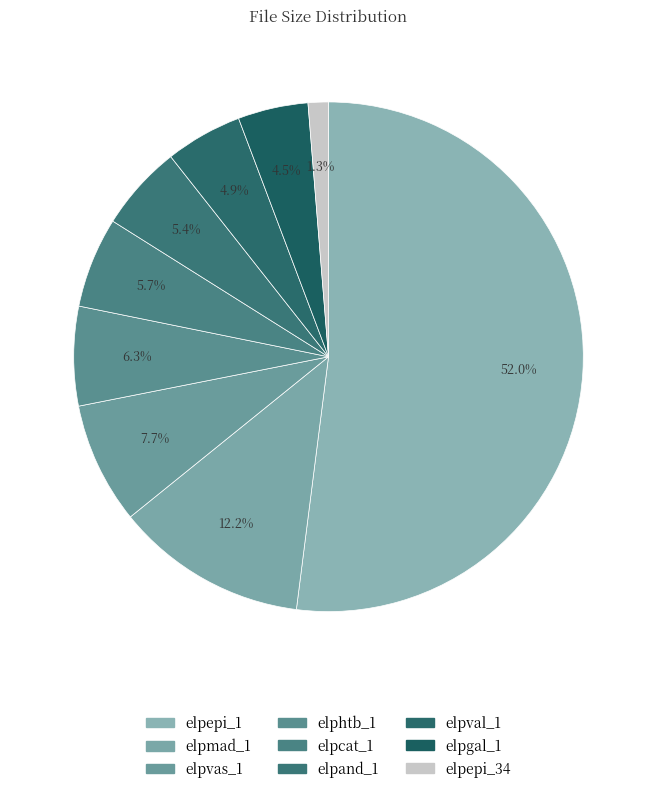

Which category has the biggest portion of the pie?

elpepi_1